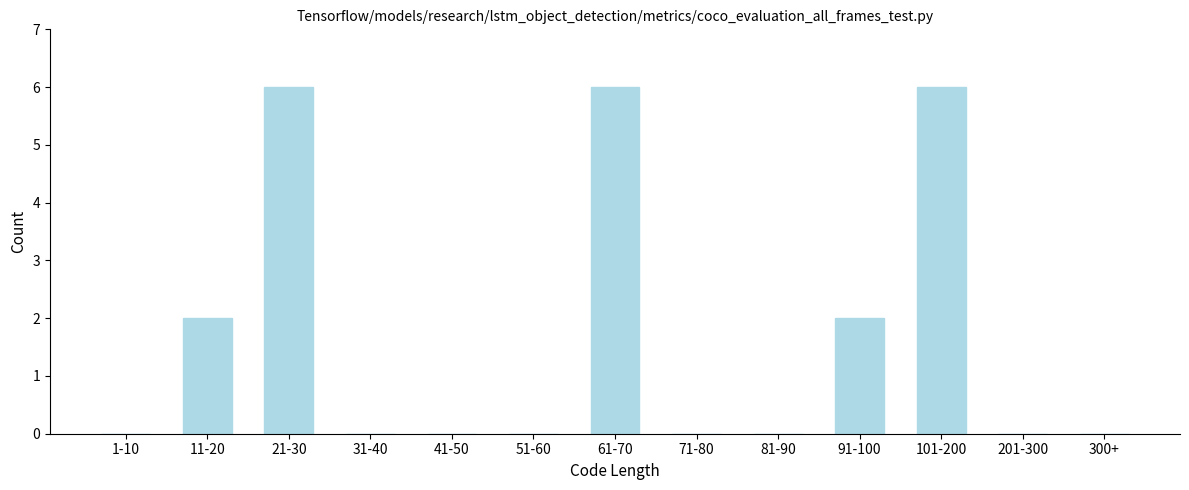

Reading left to right, transcribe all the data shown in this chart.

1-10=0	11-20=2	21-30=6	31-40=0	41-50=0	51-60=0	61-70=6	71-80=0	81-90=0	91-100=2	101-200=6	201-300=0	300+=0